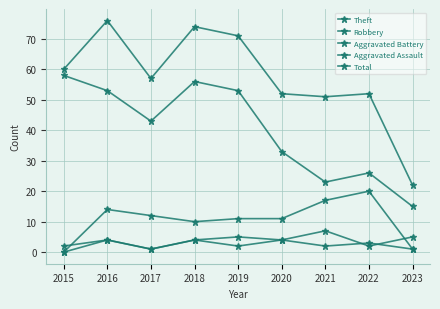

At which category does Theft reach its first local peak?

2018